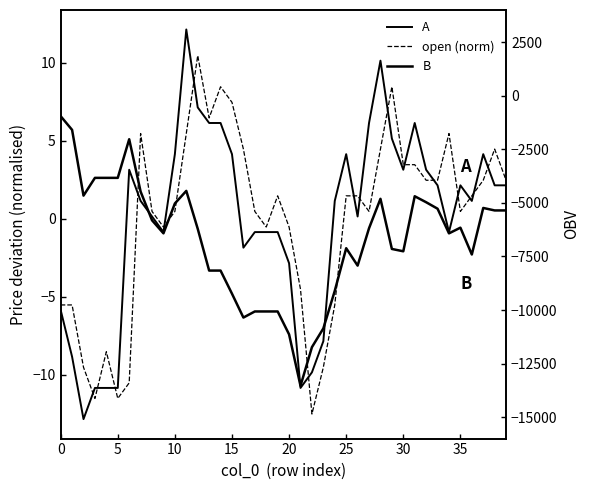

What is the minimum value for A?

-12.8